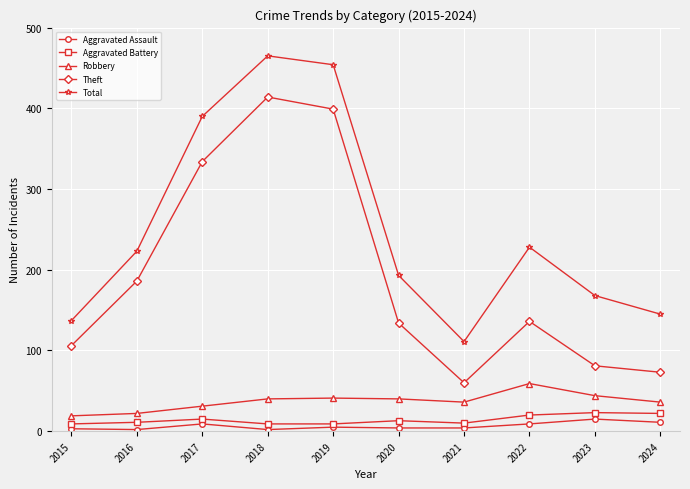

How many data points does each series have?

10